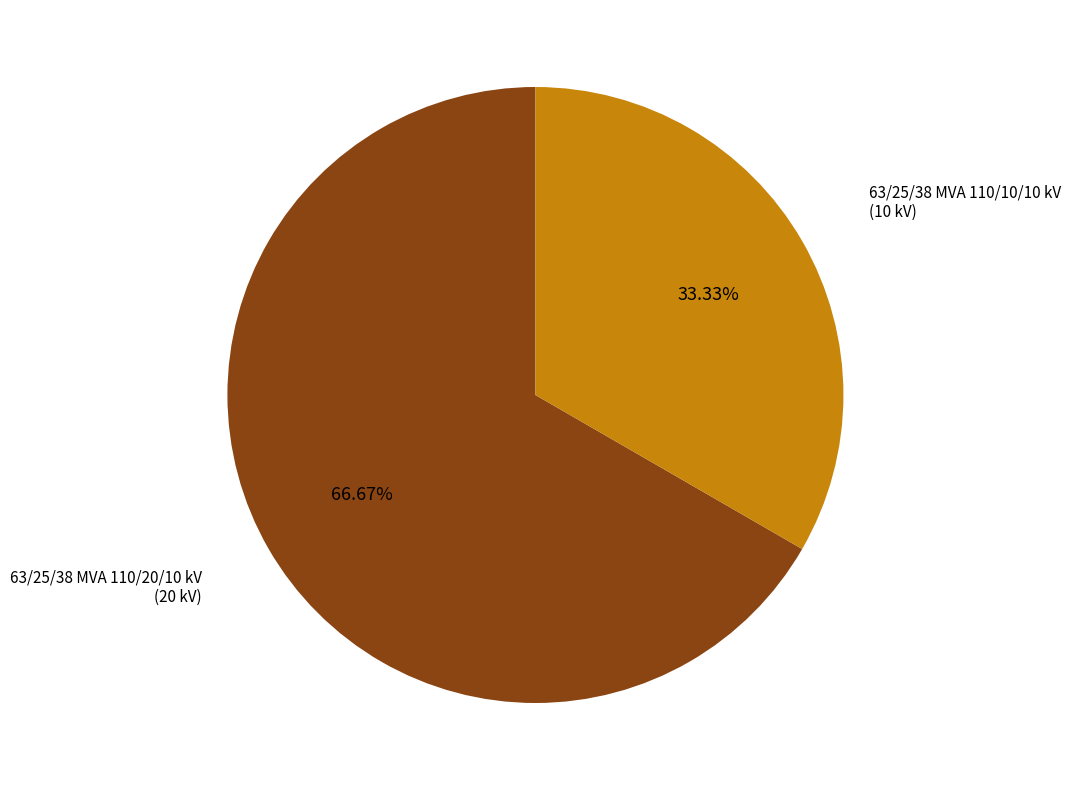

Does any single category account for the majority?

Yes